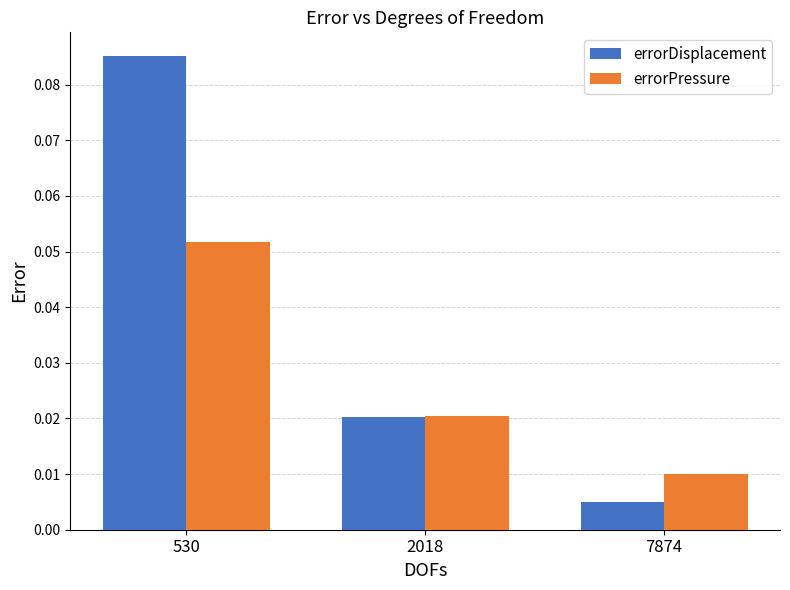

At which category does the chart reach its peak across all series?

530